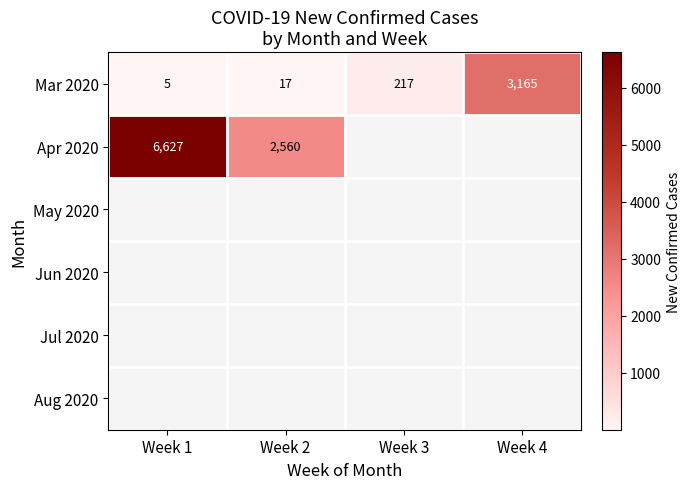

Rank the categories by Mar 2020 value from highest to lowest.

Week 4, Week 3, Week 2, Week 1